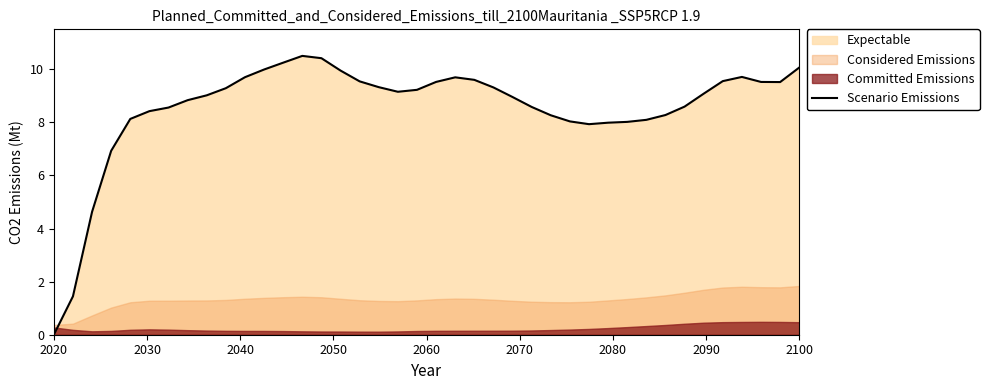

How many interior local peaks (higher than both neighbors) does the data have?

3